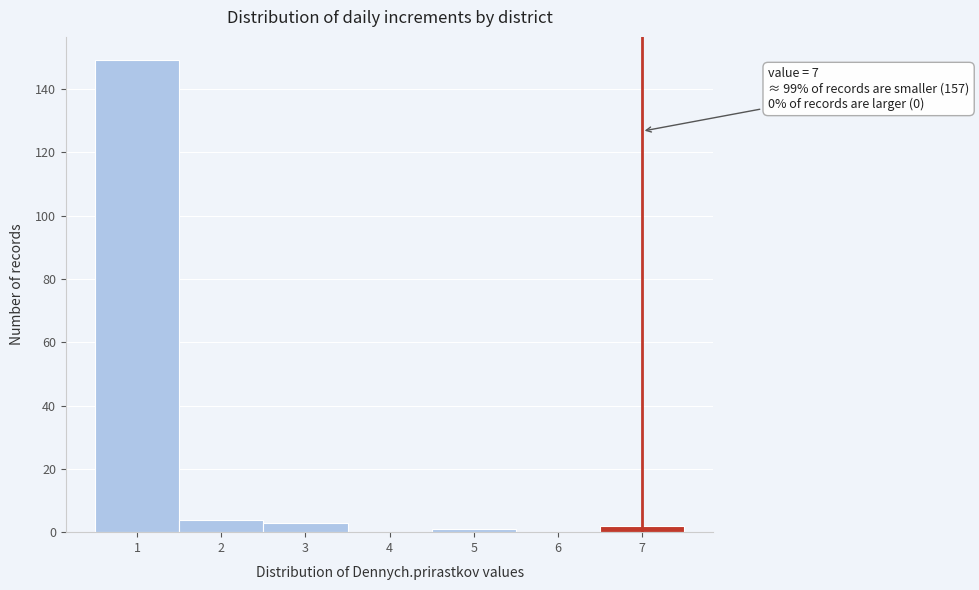

Over which range of the x-axis is the bar tallest?

0.5 to 1.5